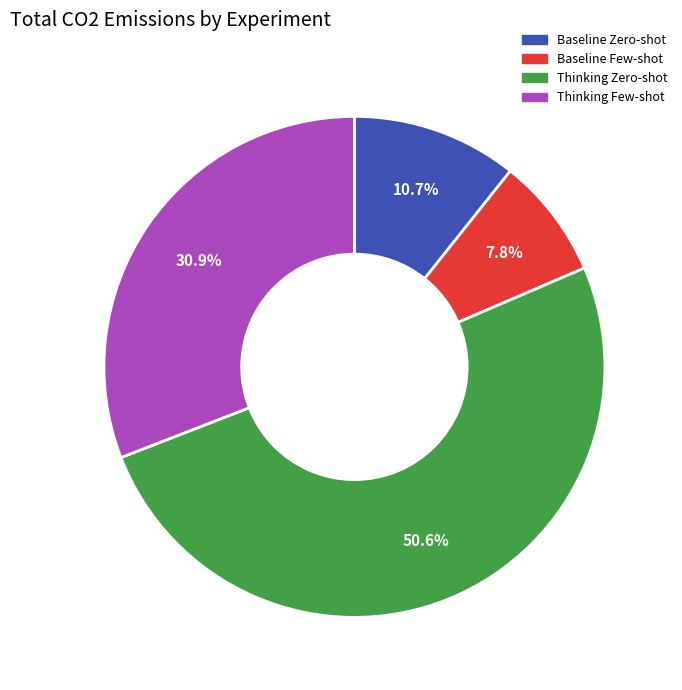

Which slice is the largest?

Thinking Zero-shot